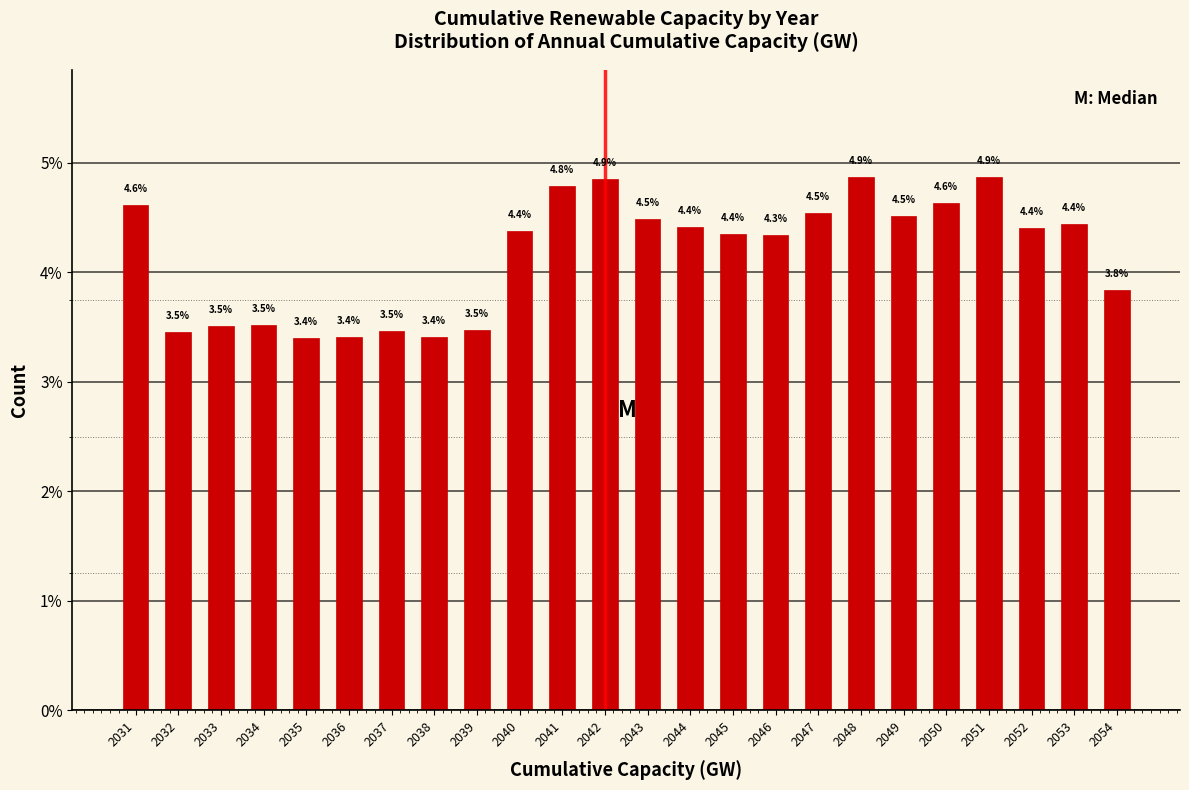

Reading right to left, list all the values displayed in this chart.

2054=3.8	2053=4.4	2052=4.4	2051=4.9	2050=4.6	2049=4.5	2048=4.9	2047=4.5	2046=4.3	2045=4.4	2044=4.4	2043=4.5	2042=4.9	2041=4.8	2040=4.4	2039=3.5	2038=3.4	2037=3.5	2036=3.4	2035=3.4	2034=3.5	2033=3.5	2032=3.5	2031=4.6